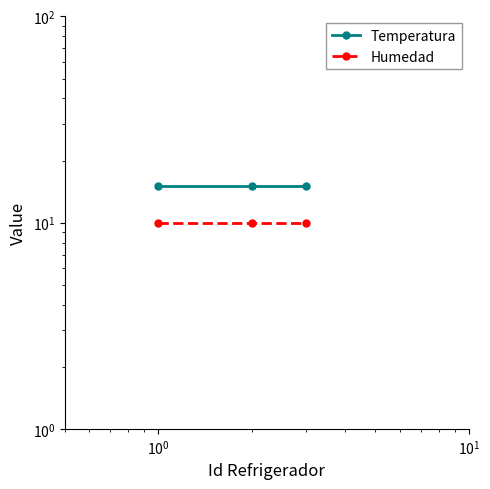

Does the chart have visible grid lines?

No